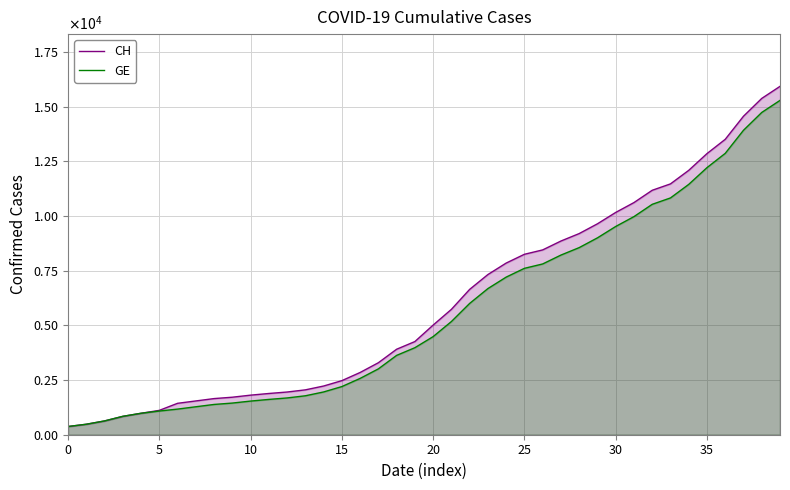

What is the difference between the maximum and minimum values in the CH series?

15551